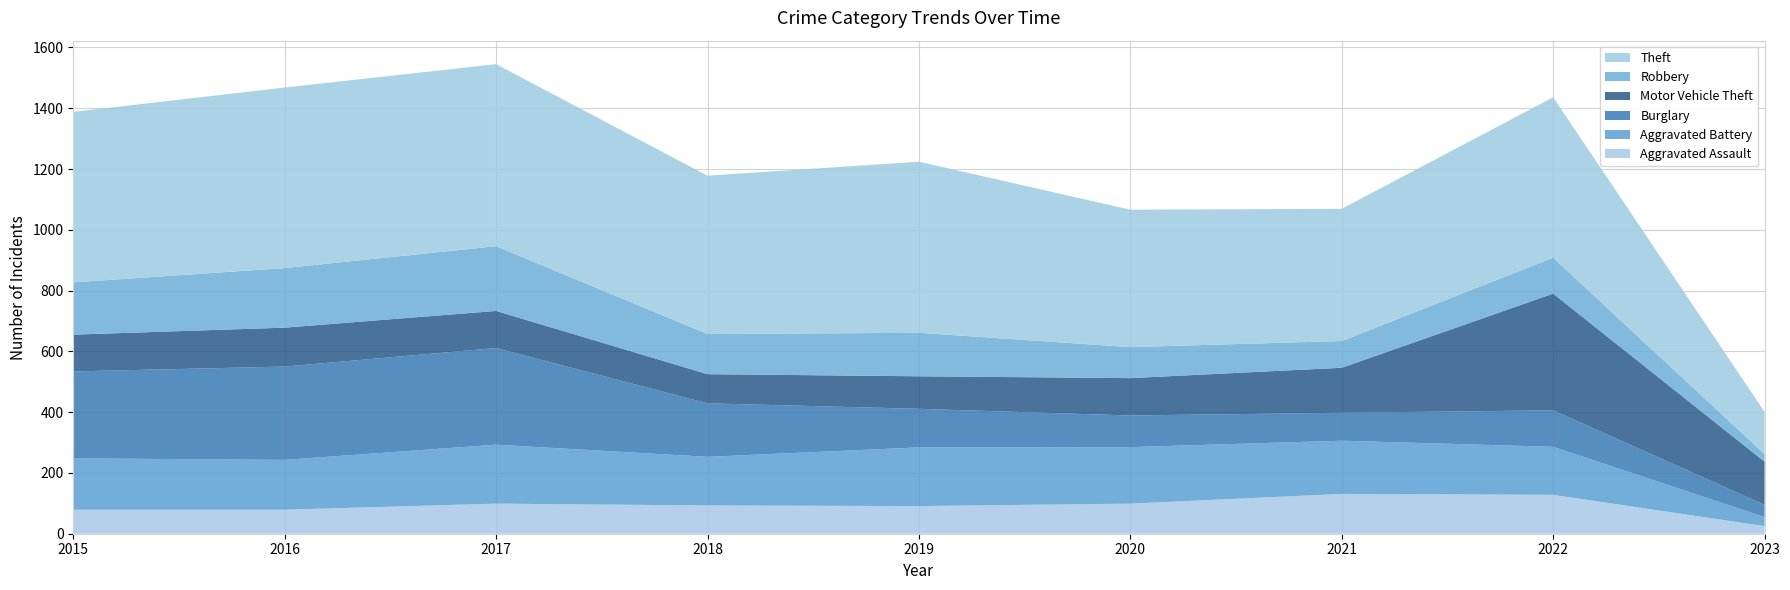

Reading left to right, what are all the values shown in this chart?

Aggravated Assault: 79	79	99	93	91	99	131	128	25
Aggravated Battery: 169	164	194	160	193	186	175	158	30
Burglary: 286	307	318	176	127	104	92	120	40
Motor Vehicle Theft: 121	128	122	96	107	123	148	384	142
Robbery: 172	196	213	132	143	102	88	118	25
Theft: 561	594	599	521	563	452	435	528	139